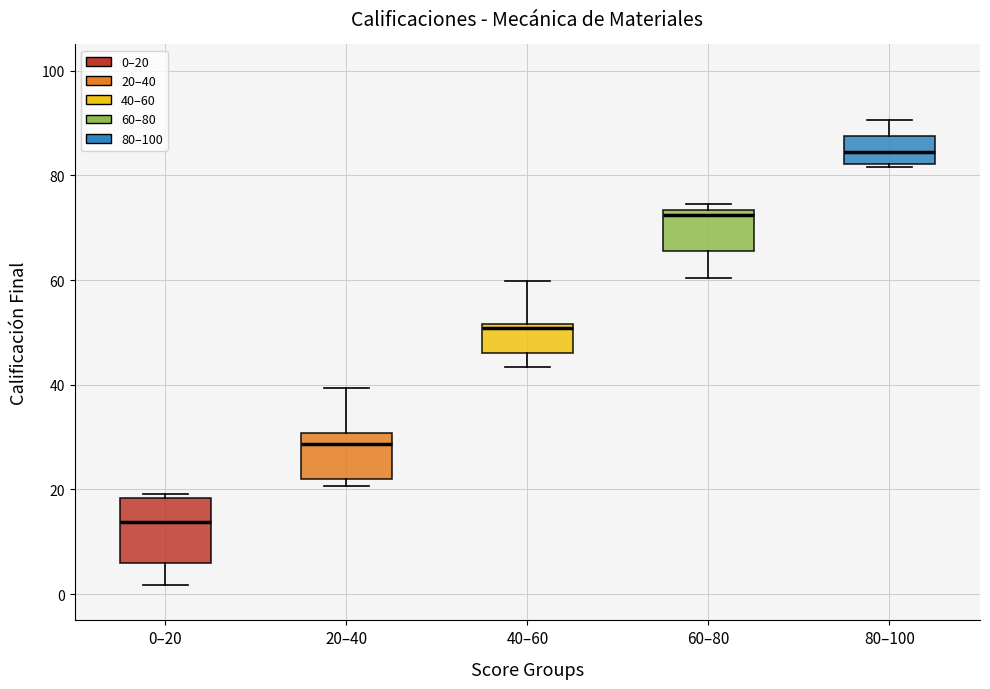

Reading left to right, transcribe this box plot: for each box, give where its median line is, the range the box spans, and where its two whiskers end, as read against the y-axis. The values are not printed on the chart, so give them approximately, as read against the axis.

0–20: median 14, box 6 to 18, whiskers 2 to 20
20–40: median 28, box 22 to 30, whiskers 20 to 40
40–60: median 50, box 46 to 52, whiskers 44 to 60
60–80: median 72, box 66 to 74, whiskers 60 to 74 (just above the box's upper edge)
80–100: median 84, box 82 to 88, whiskers 82 to 90